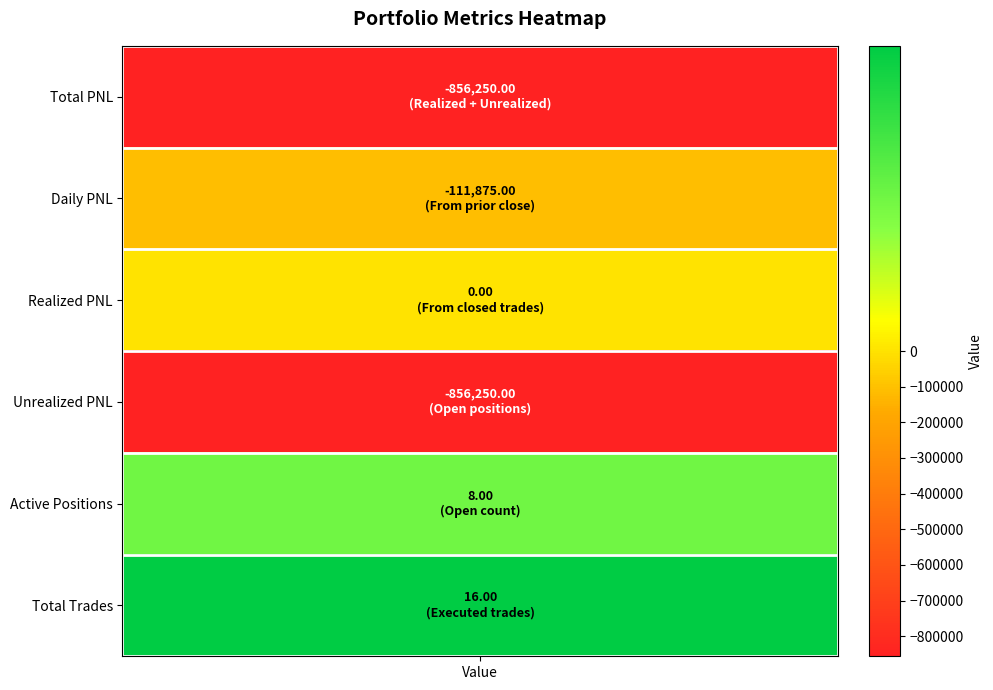

What value does the data have at 4?

8.0